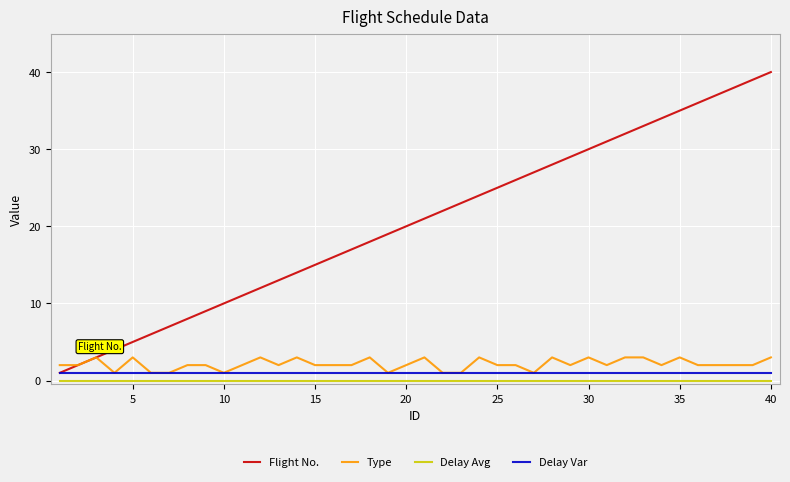

Which series has the largest range (max minus min)?

Flight No.